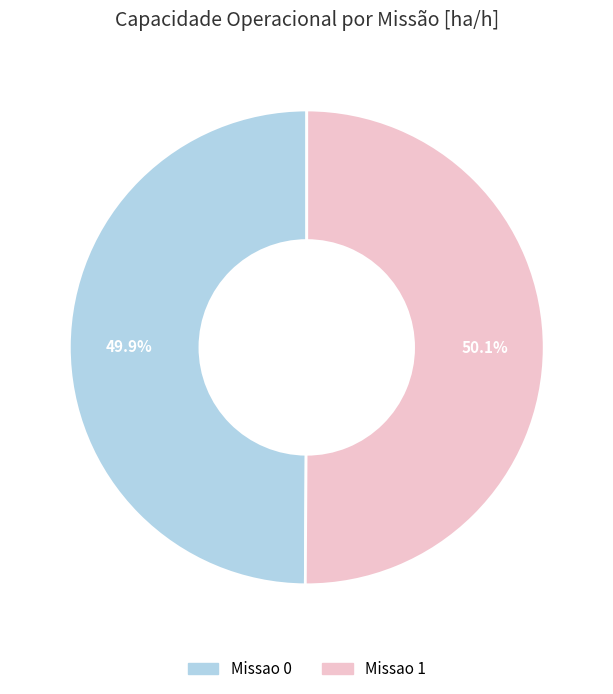

Is there a majority slice in this chart?

Yes